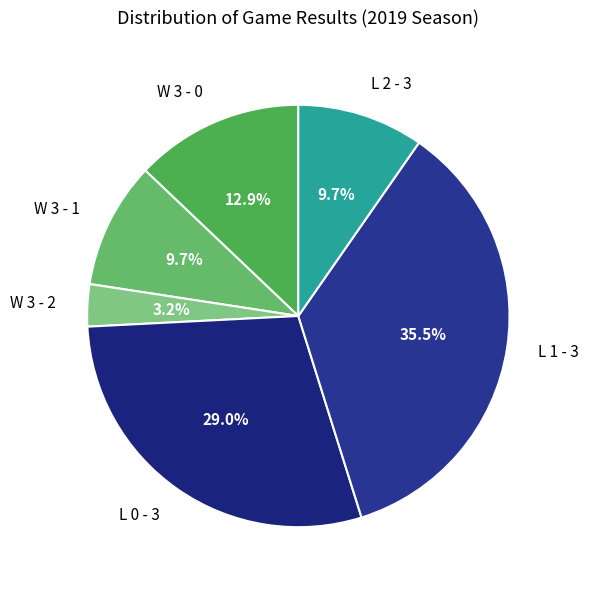

How many segments does this pie chart have?

6